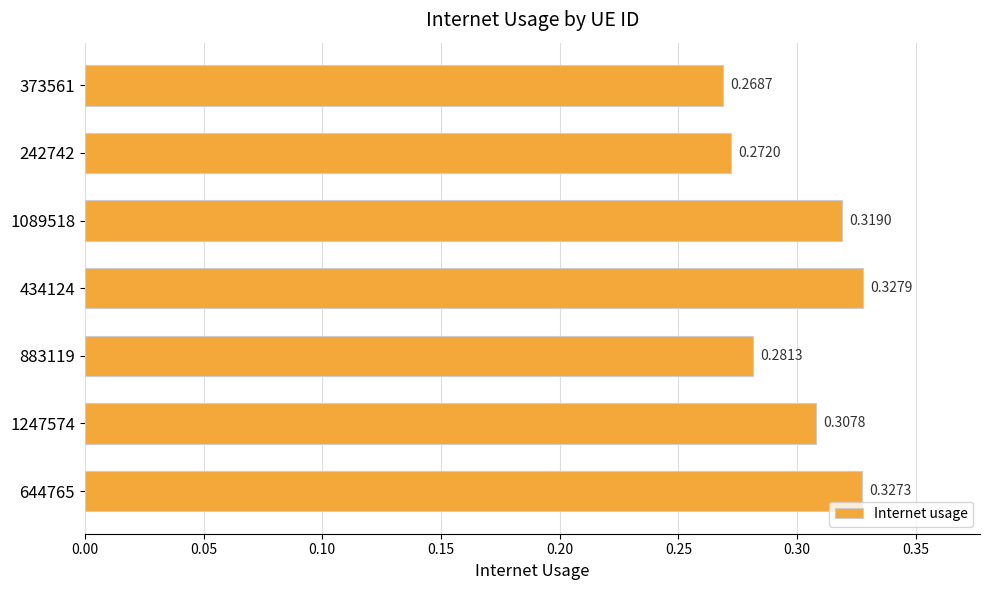

What is the sum of the values at 883119 and 434124?

0.6